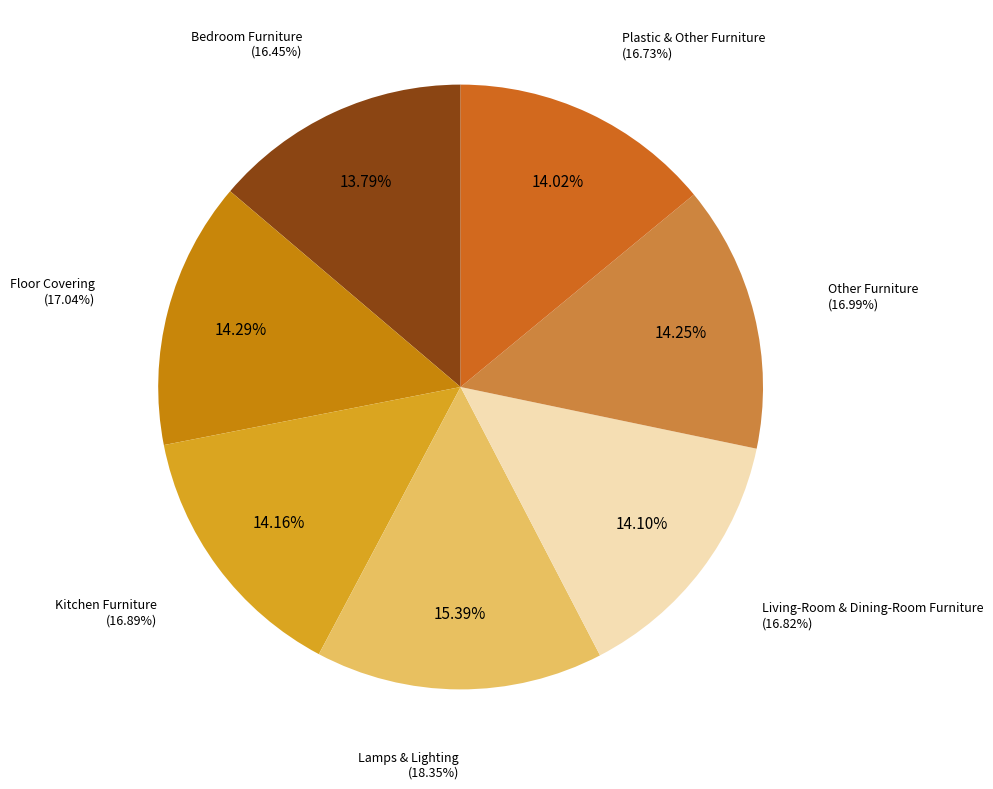

Do Lamps & Lighting and Kitchen Furniture together represent more than half of the pie?

No